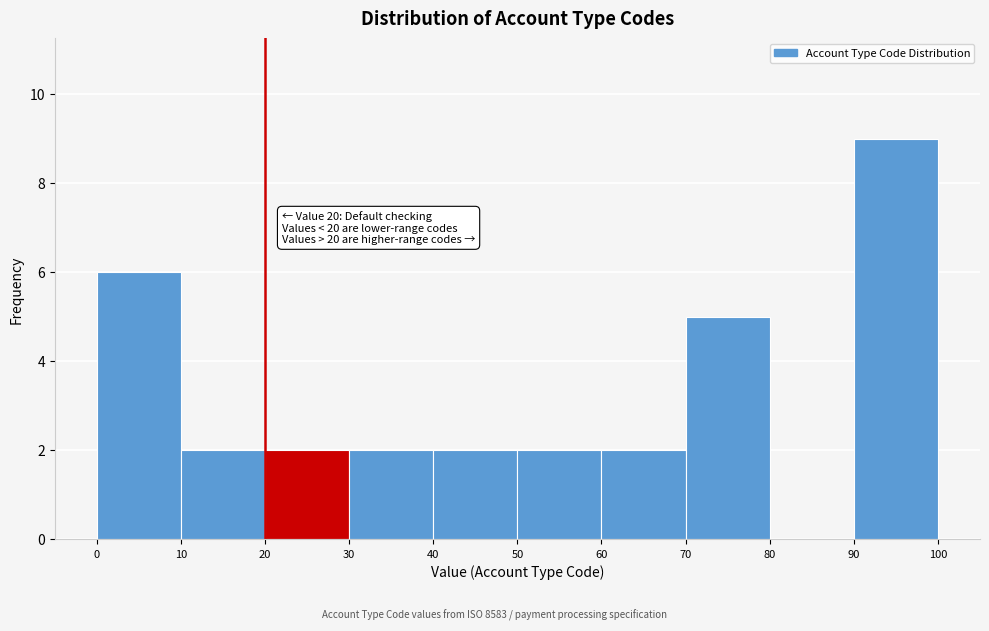

Which range on the x-axis has the tallest bar?

90 to 100